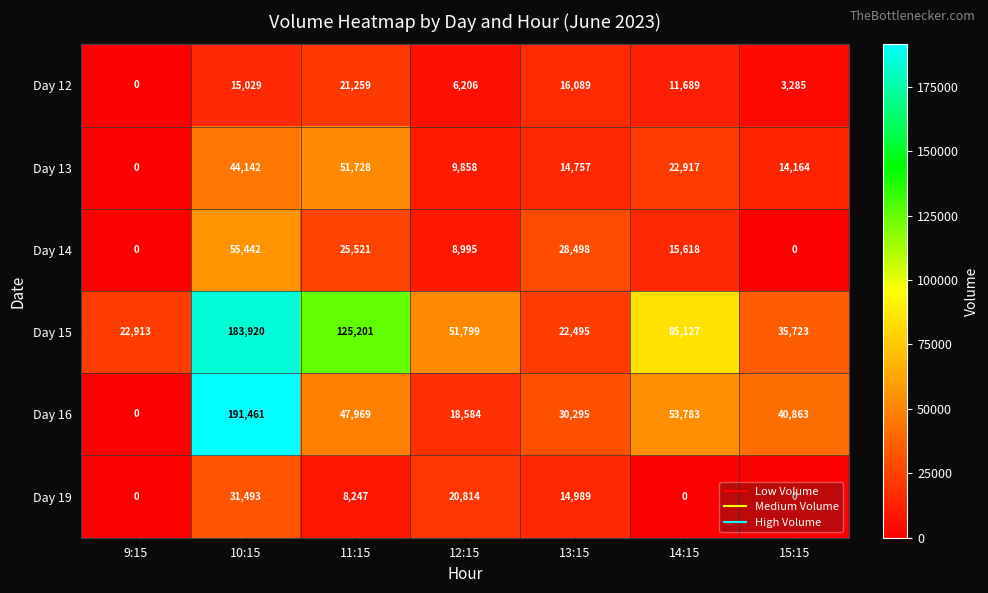

At 13:15, list the series in order from smallest to largest.

Day 13, Day 19, Day 12, Day 15, Day 14, Day 16